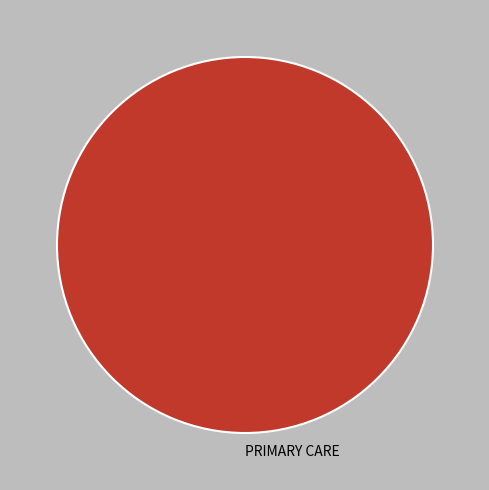

Rank the categories by value from lowest to highest.

PRIMARY CARE